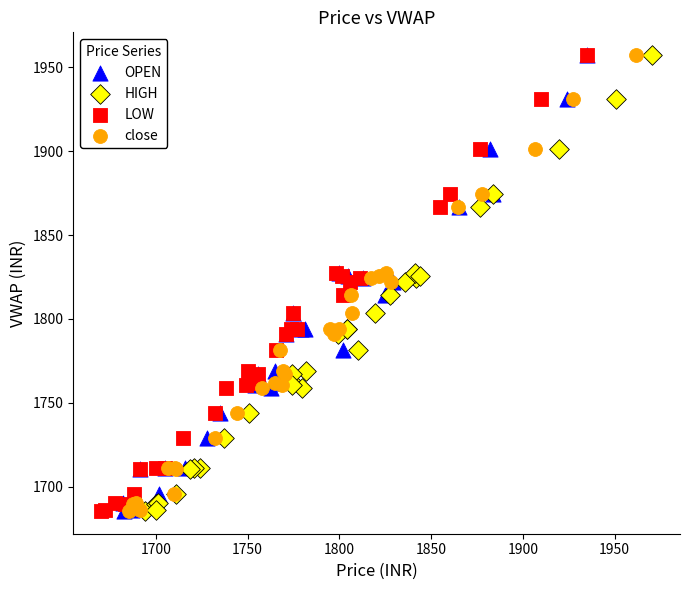

What are all the series names shown in the legend?

OPEN, HIGH, LOW, close